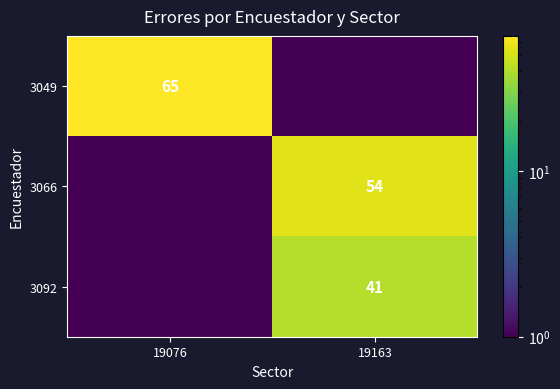

Is it true that 3092 equals 41.0 at 19163?

True